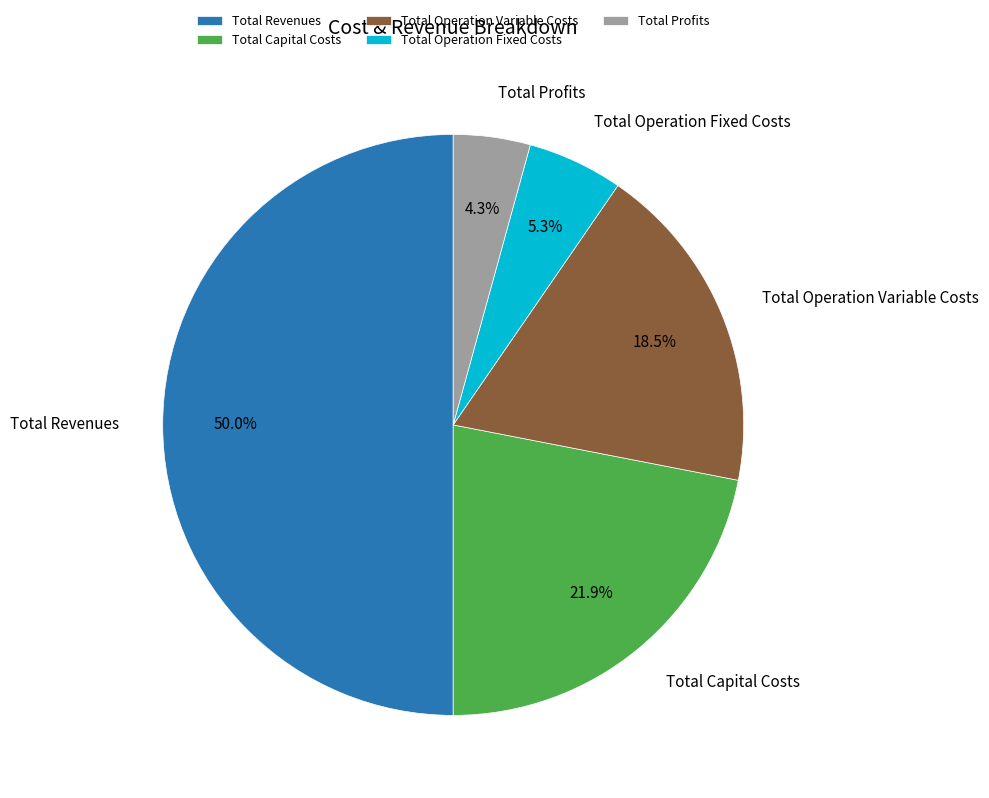

Do Total Operation Variable Costs and Total Operation Fixed Costs together represent more than half of the pie?

No